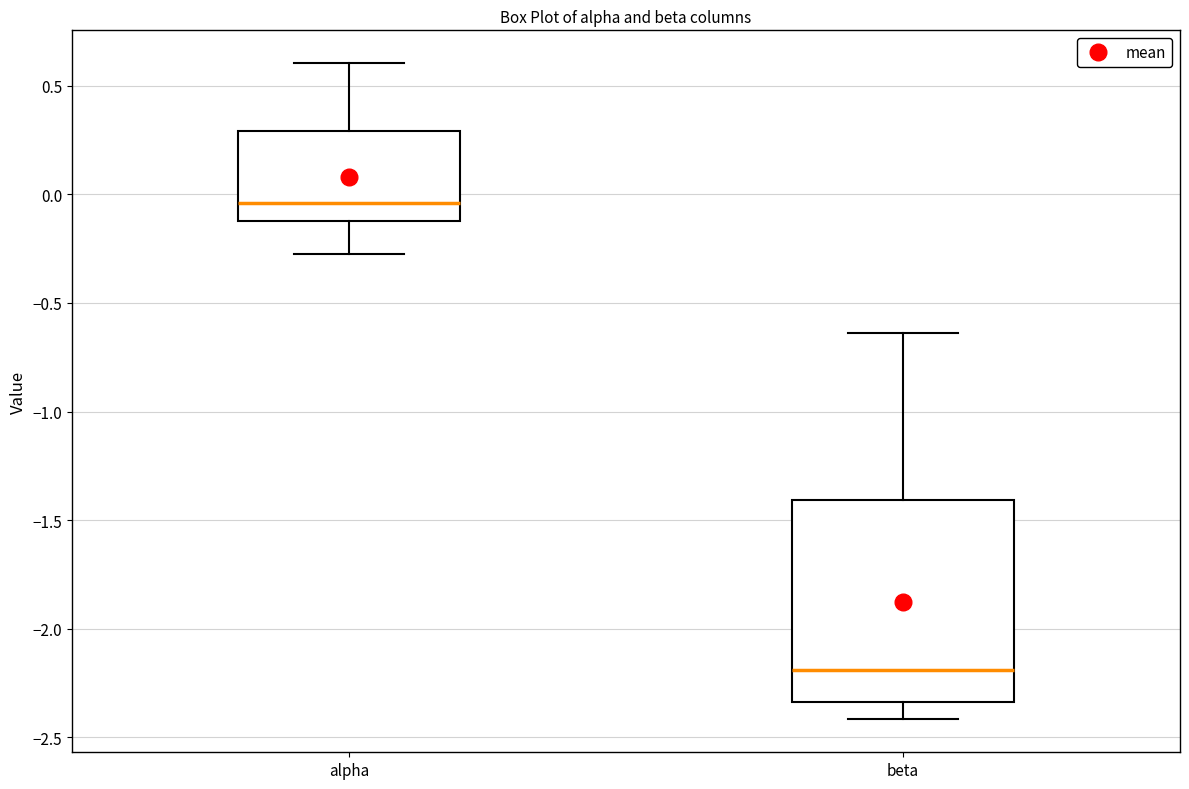

Reading left to right, transcribe this box plot: for each box, give where its median line is, the range the box spans, and where its two whiskers end, as read against the y-axis. The values are not printed on the chart, so give them approximately, as read against the axis.

alpha: median -0.05, box -0.10 to 0.30, whiskers -0.25 to 0.60
beta: median -2.20, box -2.35 to -1.40, whiskers -2.40 to -0.65